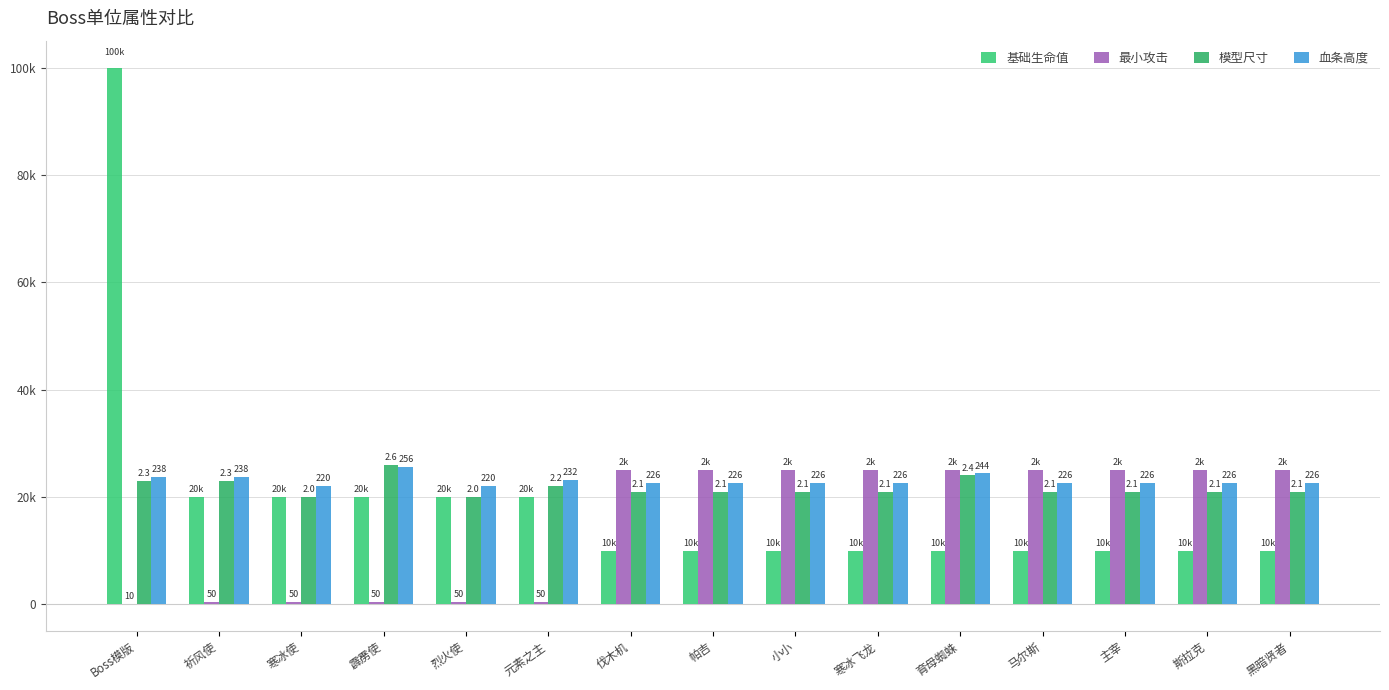

Are the bars horizontal?

No